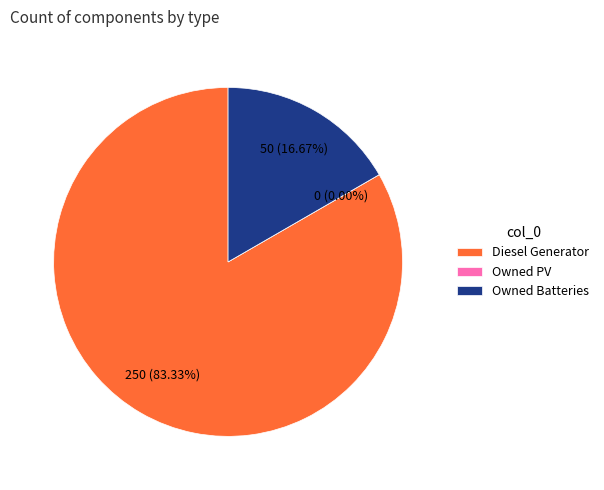

Is there a majority slice in this chart?

Yes